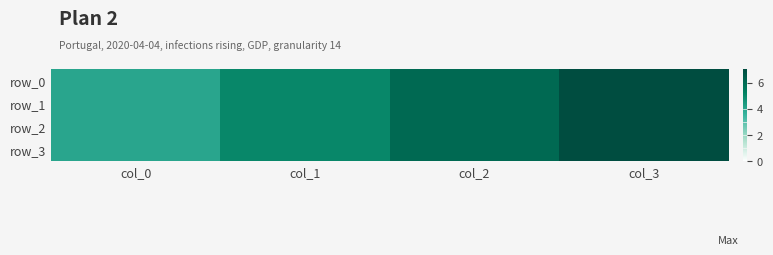

At how many categories does at least one series exceed 4?

3